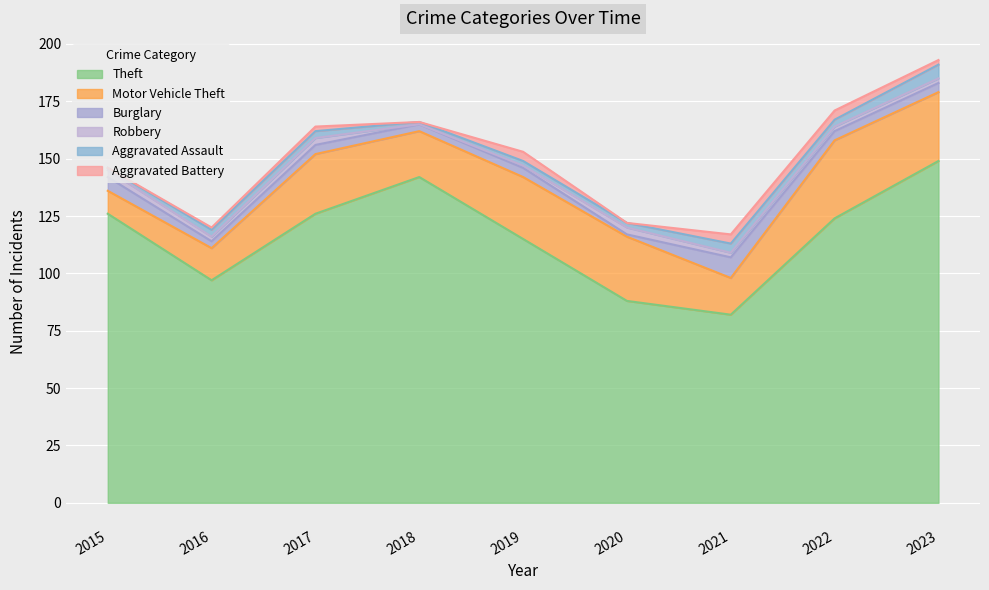

True or false: Burglary and Theft cross at least once.

False